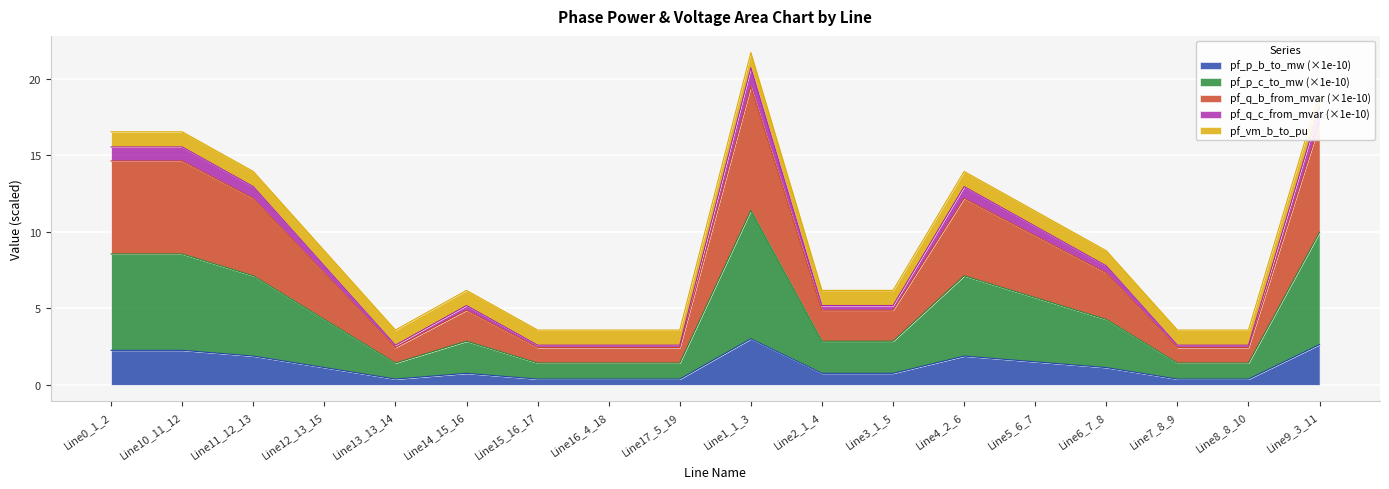

True or false: pf_p_c_to_mw has a value of 1.5 at Line8_8_10.

False